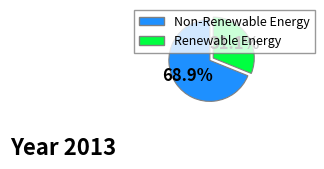

How many slices are in this pie chart?

2